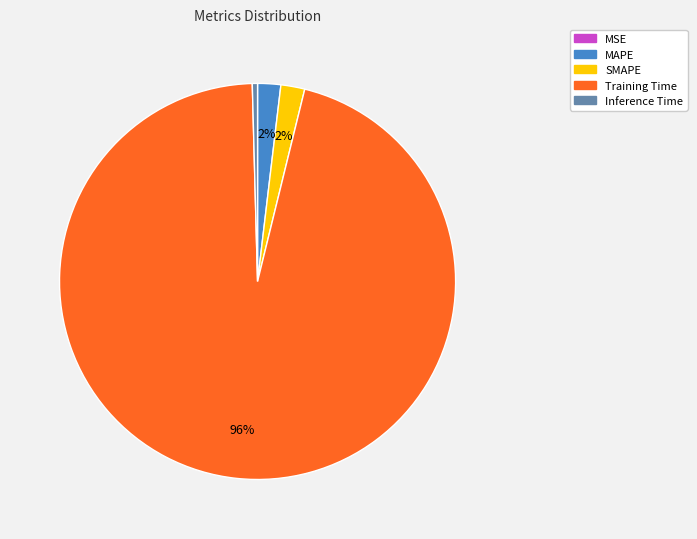

Which slice represents more than half of the pie?

Training Time